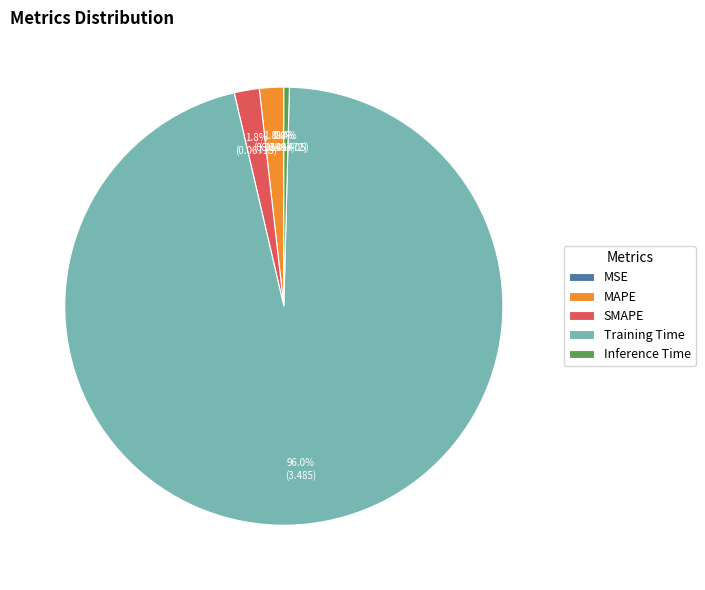

To the nearest percent, what is the difference between the largest and smallest slice percentages?

96%